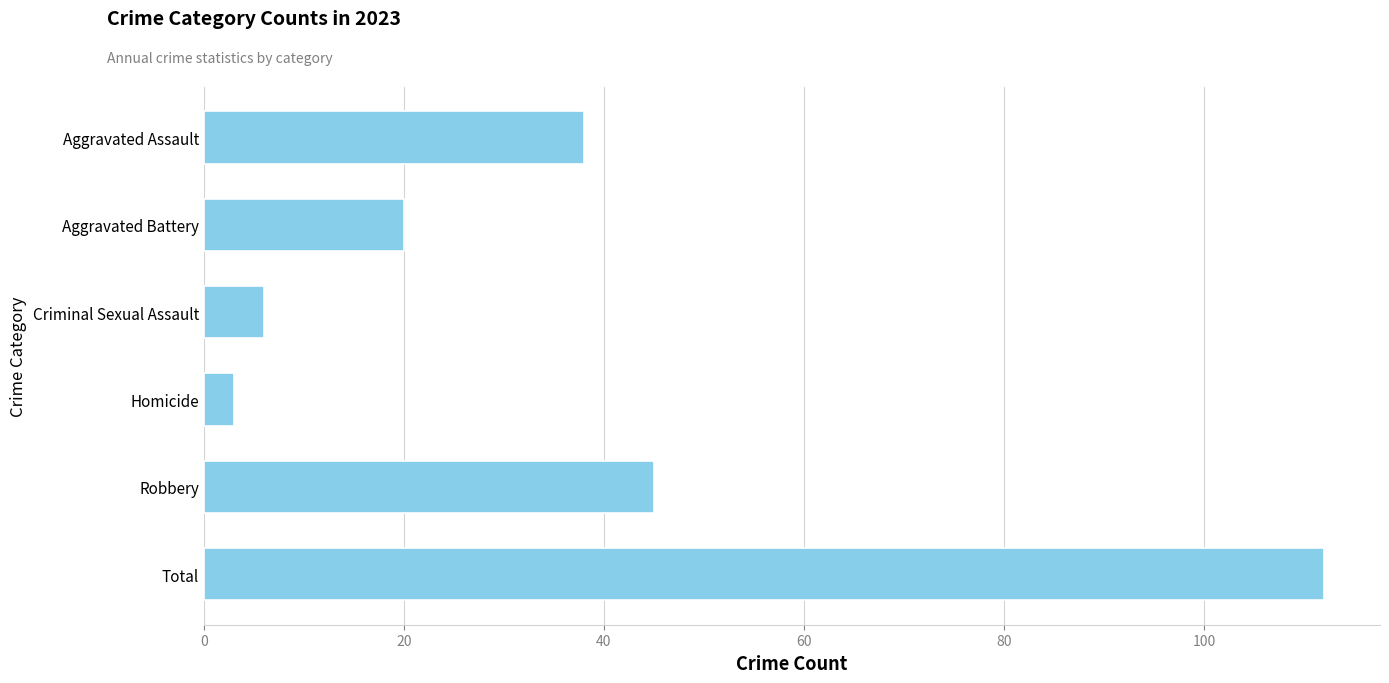

Rank the categories by value from highest to lowest.

Total, Robbery, Aggravated Assault, Aggravated Battery, Criminal Sexual Assault, Homicide